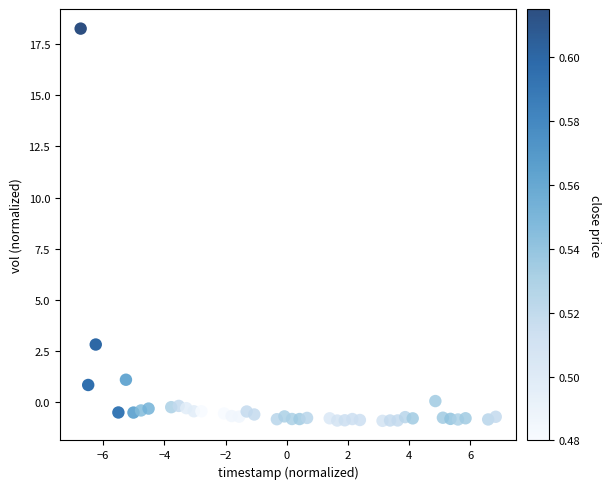

What Y value in the scatter plot is closest to 8?

2.8